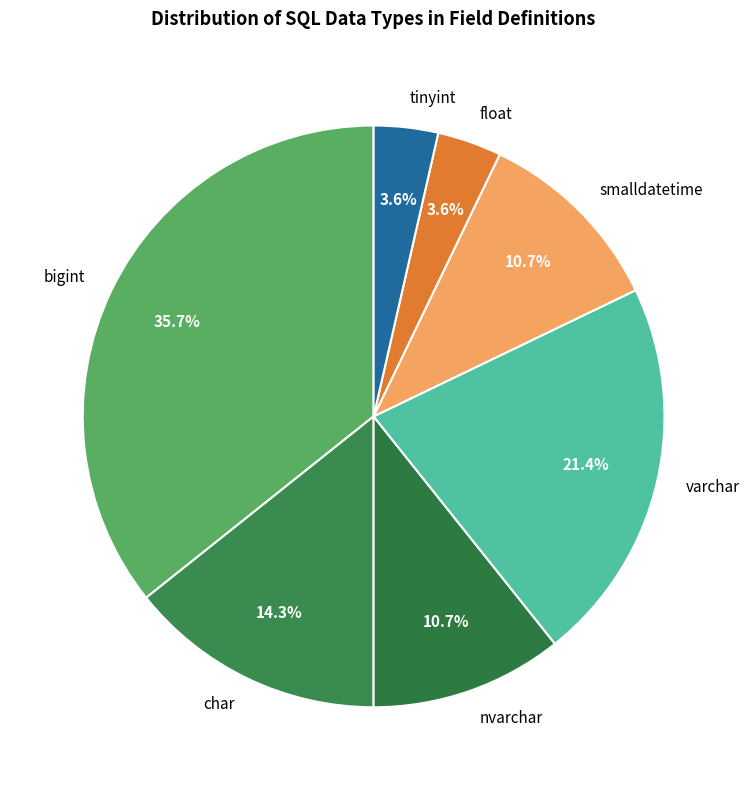

What is the ratio of the value at varchar to the value at smalldatetime?

2.0